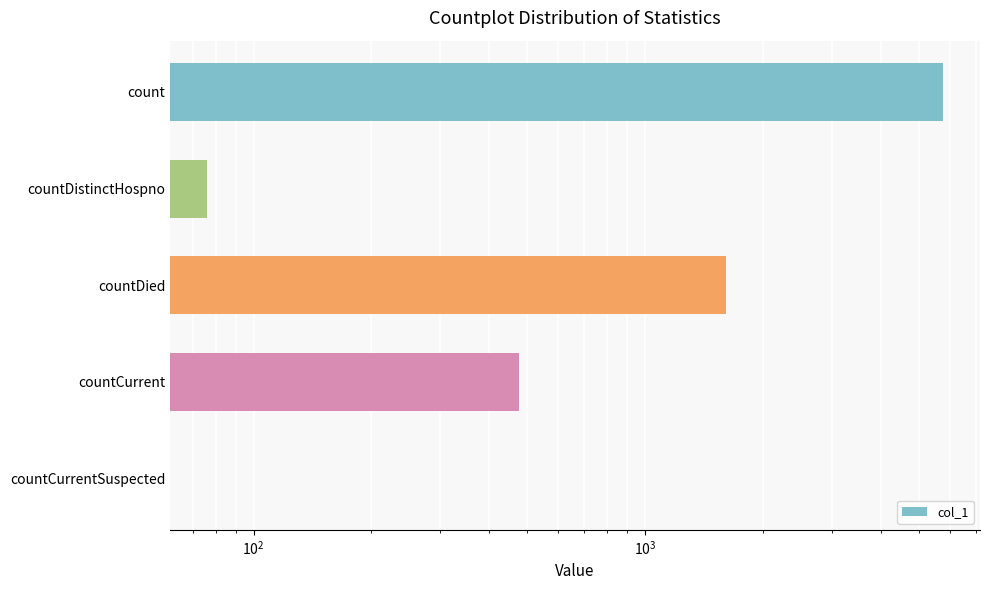

How many bars are there in total?

5